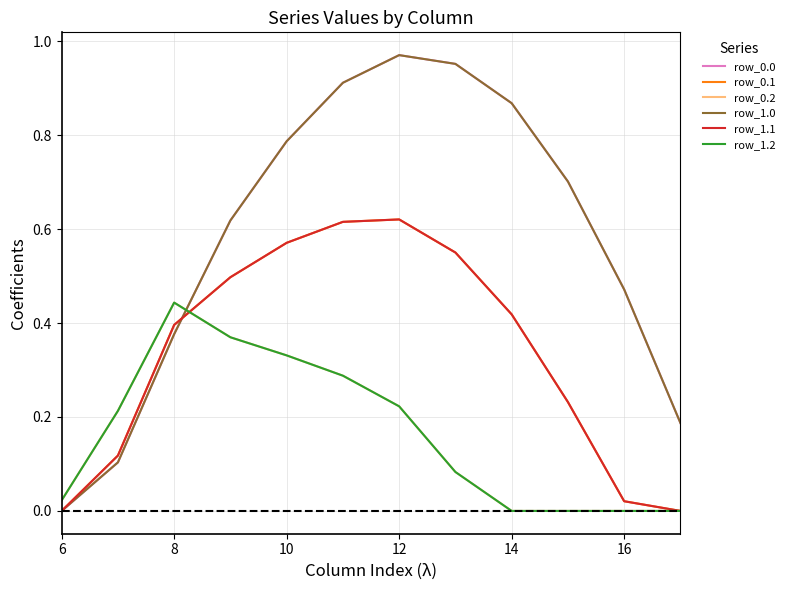

At how many categories does at least one series exceed 0?

12